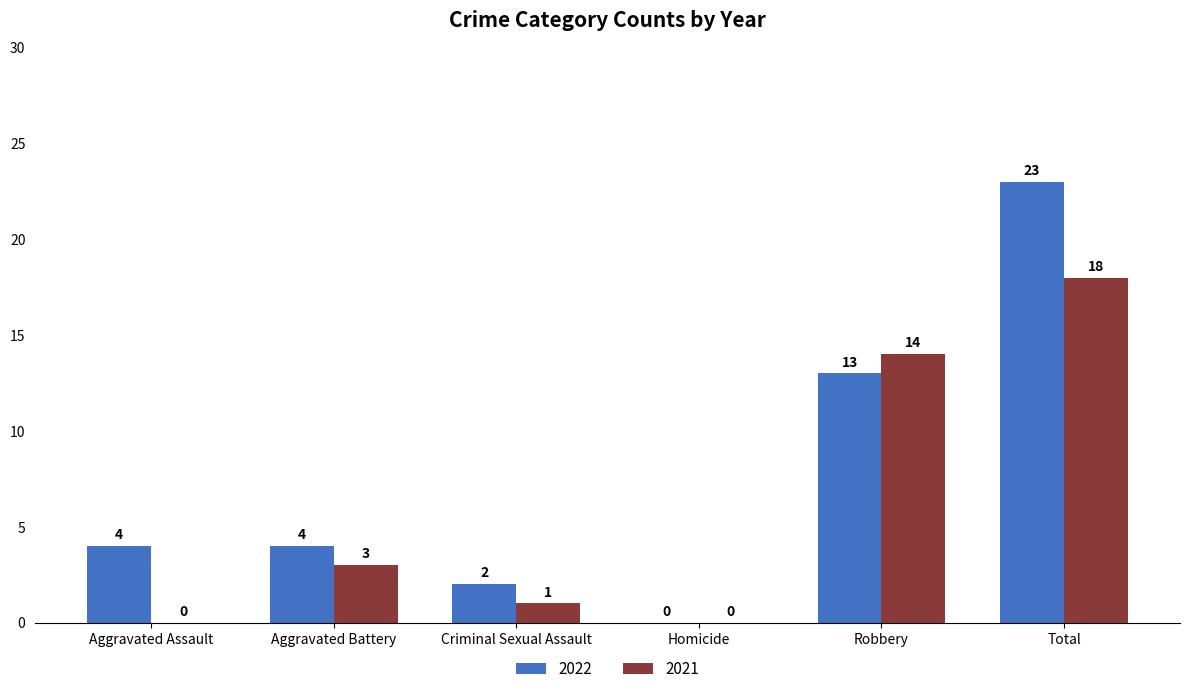

At which label is 2022 closest to 11?

Robbery